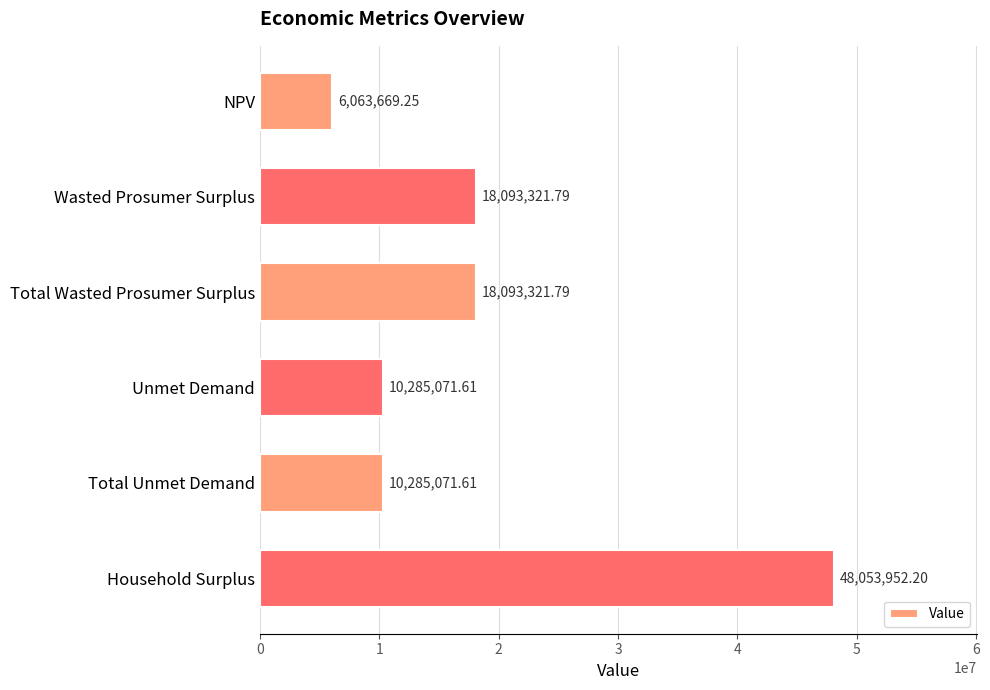

What is the label of the 3rd bar from the bottom?

Unmet Demand